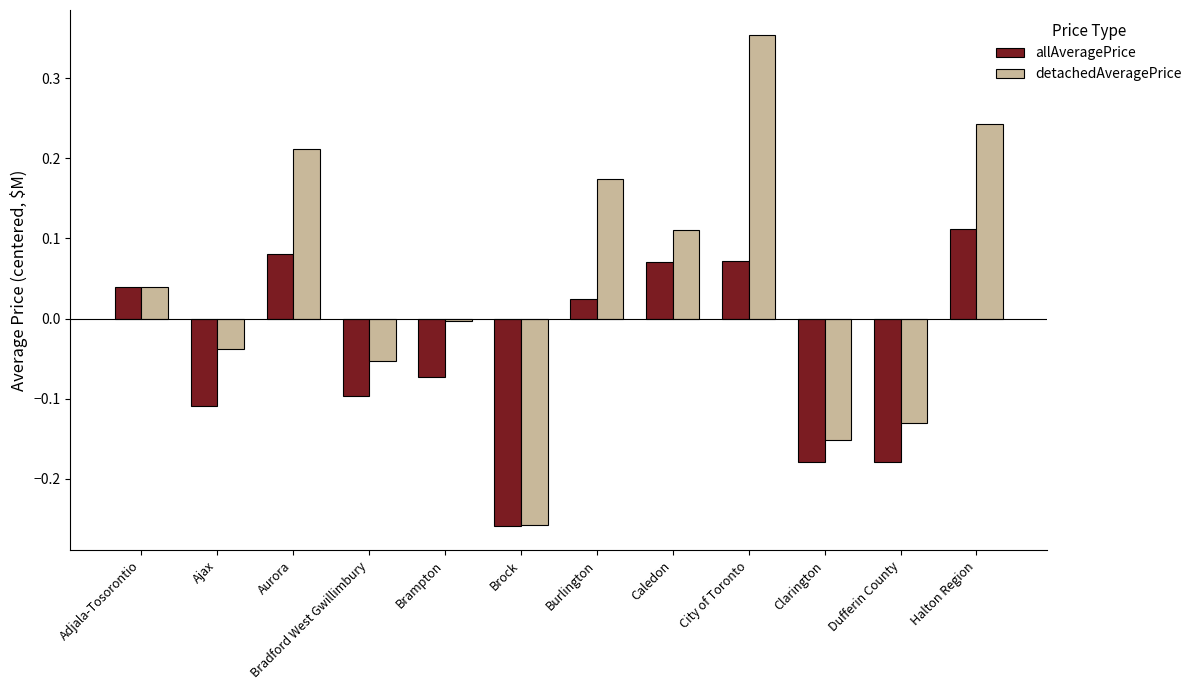

How many groups of bars are there?

12